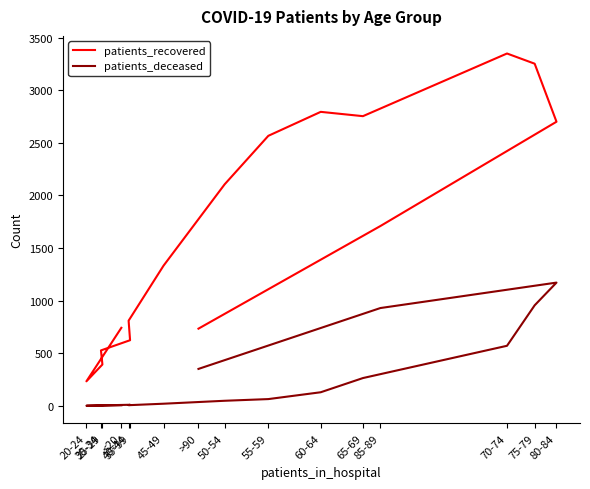

What is the label of the 16th point from the right?

<20